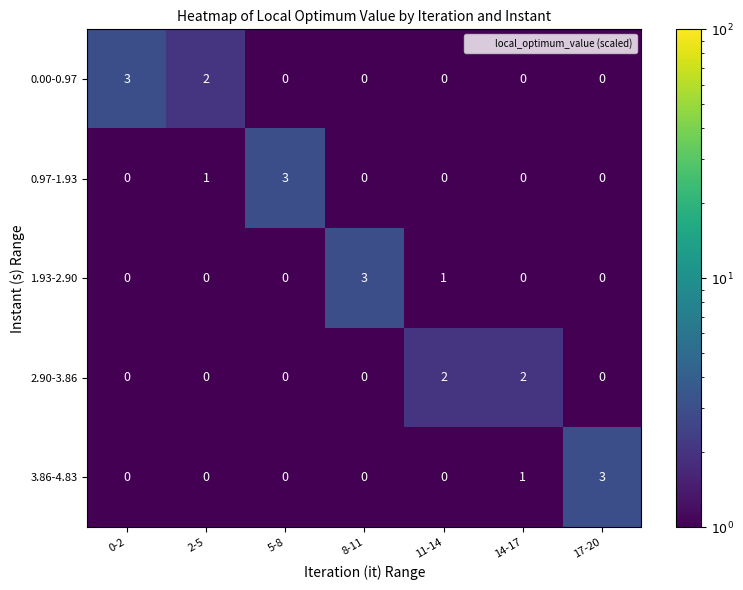

Which series has the largest total across all categories?

0.00-0.97